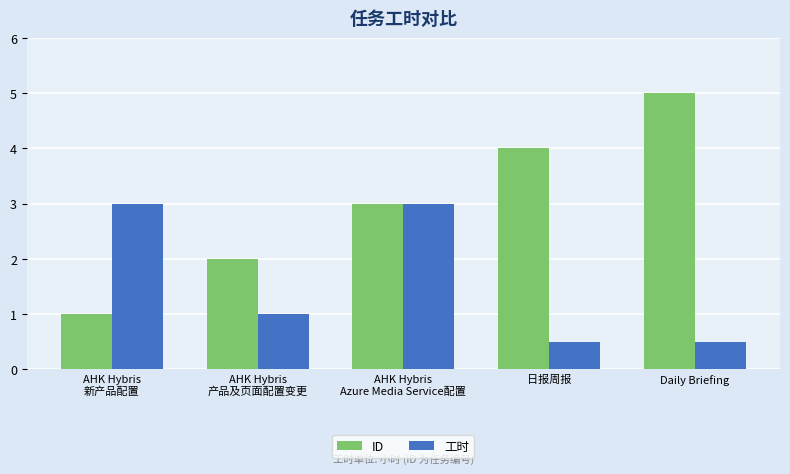

At how many categories does at least one series exceed 1?

5